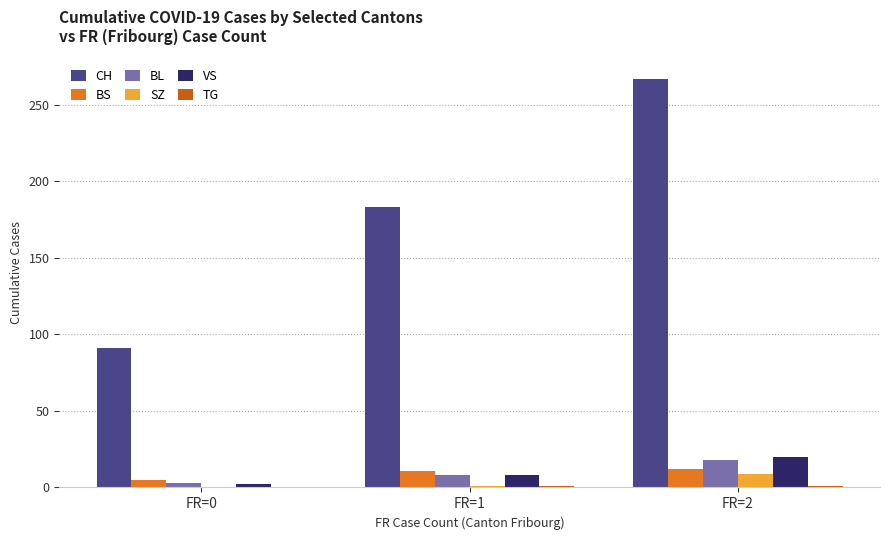

What is the spread (max minus min) of values at FR=1?

182